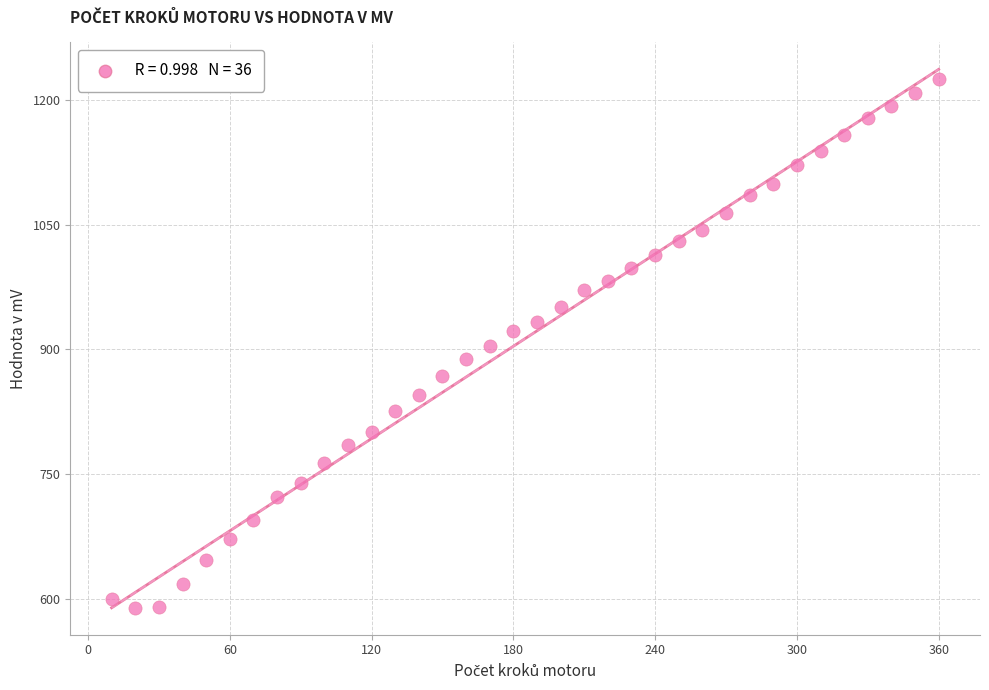

What is the range of X values (max minus min)?

350.0